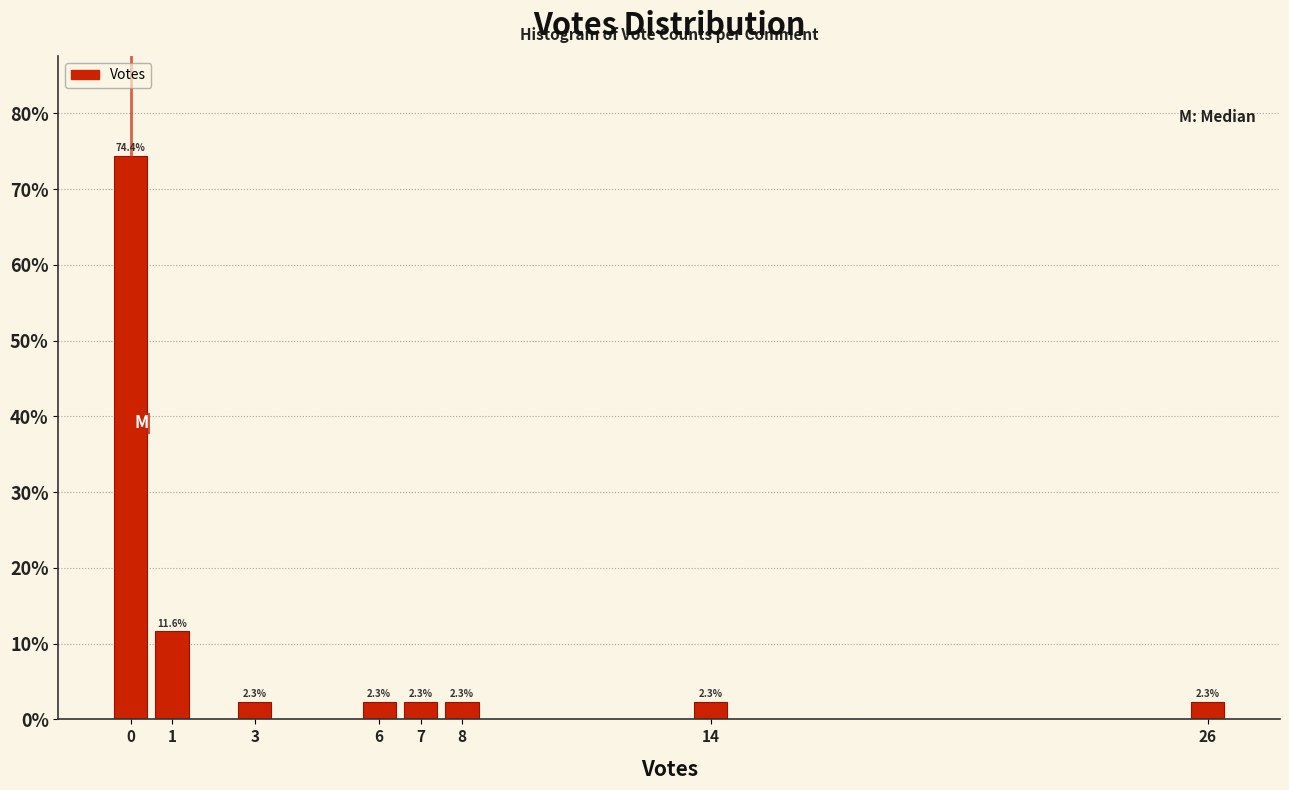

Reading right to left, transcribe all the data shown in this chart.

26=2.3	14=2.3	8=2.3	7=2.3	6=2.3	3=2.3	1=11.6	0=74.4